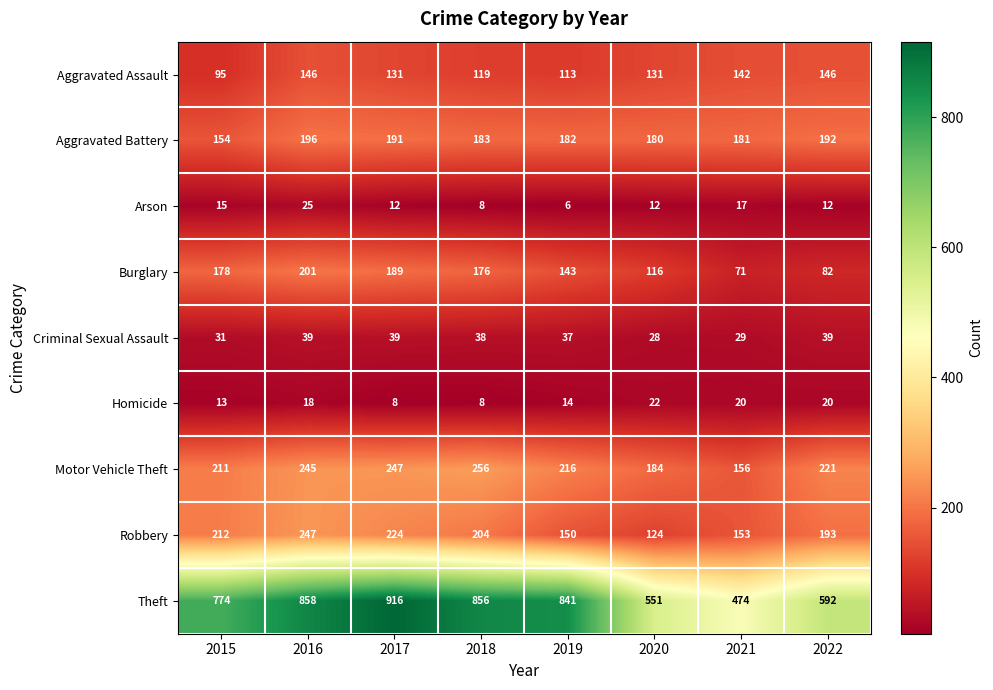

Count the number of data series in this chart.

9